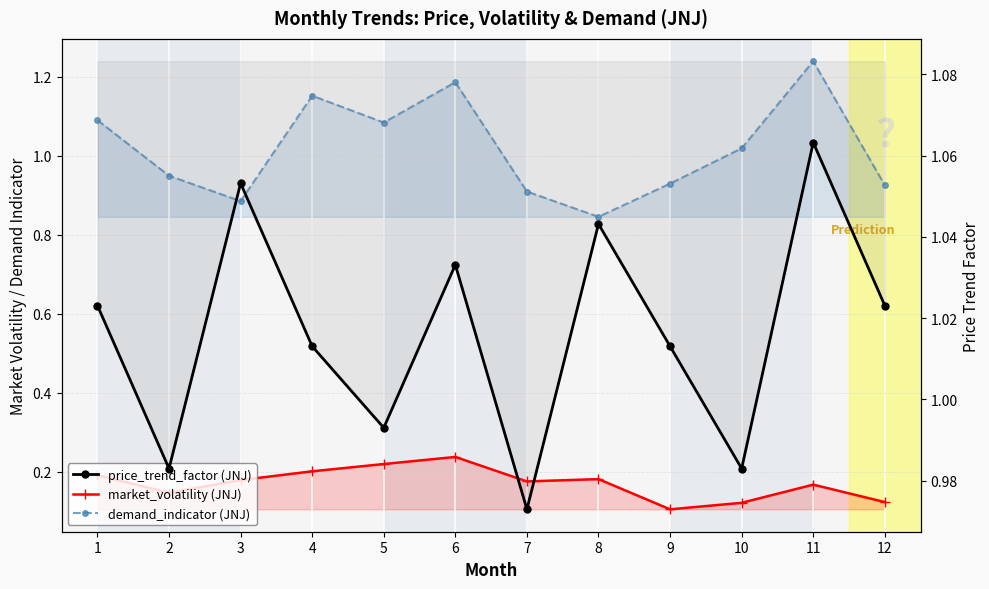

Reading left to right, transcribe all the data shown in this chart.

market_volatility (JNJ): 0.2	0.1	0.2	0.2	0.2	0.2	0.2	0.2	0.1	0.1	0.2	0.1
demand_indicator (JNJ): 1.1	0.9	0.9	1.2	1.1	1.2	0.9	0.8	0.9	1.0	1.2	0.9
price_trend_factor (JNJ): 1.0	1.0	1.1	1.0	1.0	1.0	1.0	1.0	1.0	1.0	1.1	1.0